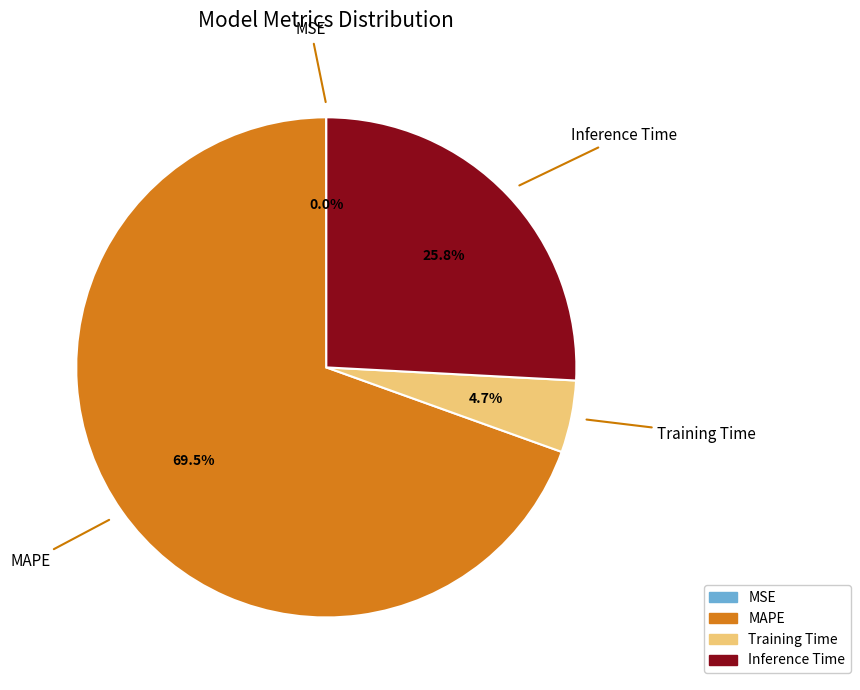

What portion of the pie excludes MAPE?

30.5%